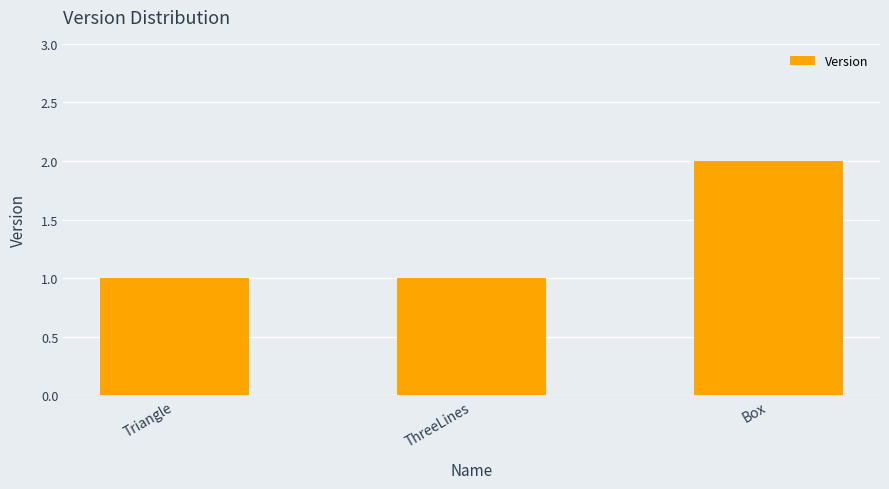

What is the minimum value shown in the chart?

1